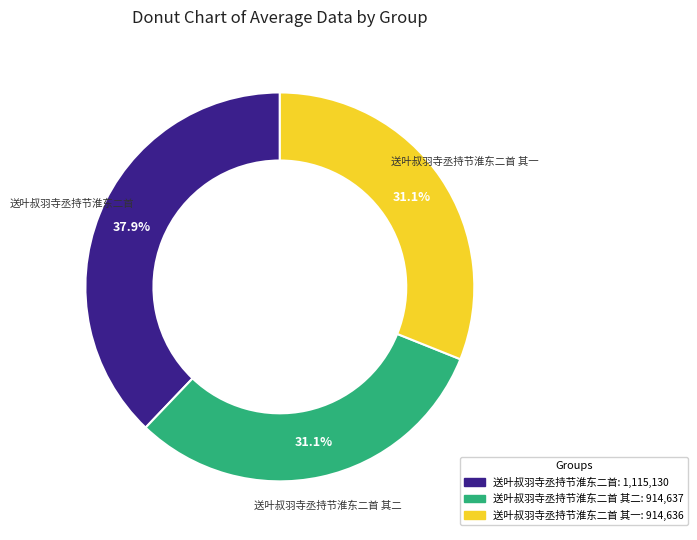

Does any single category account for the majority?

No